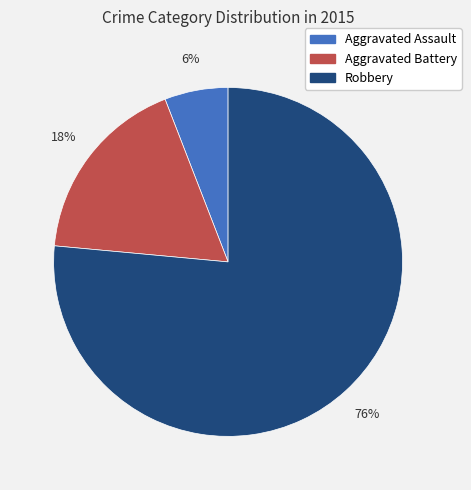

Is Aggravated Assault the majority of the pie?

No